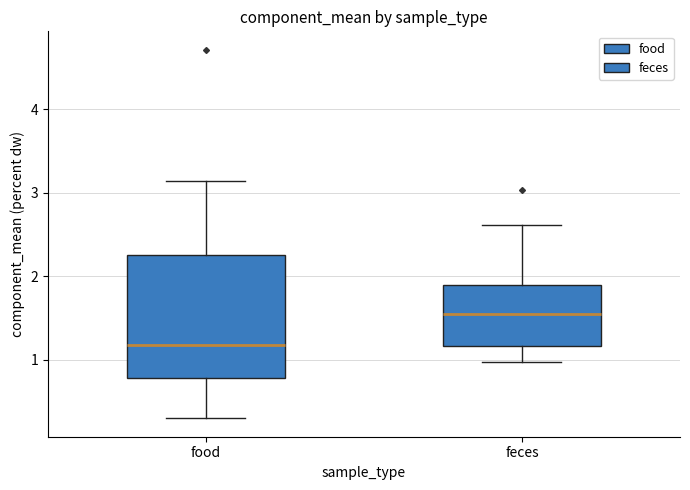

Where does the median line of the box for food sit on the y-axis? The values are not printed on the chart, so give them approximately, as read against the axis.

1.2